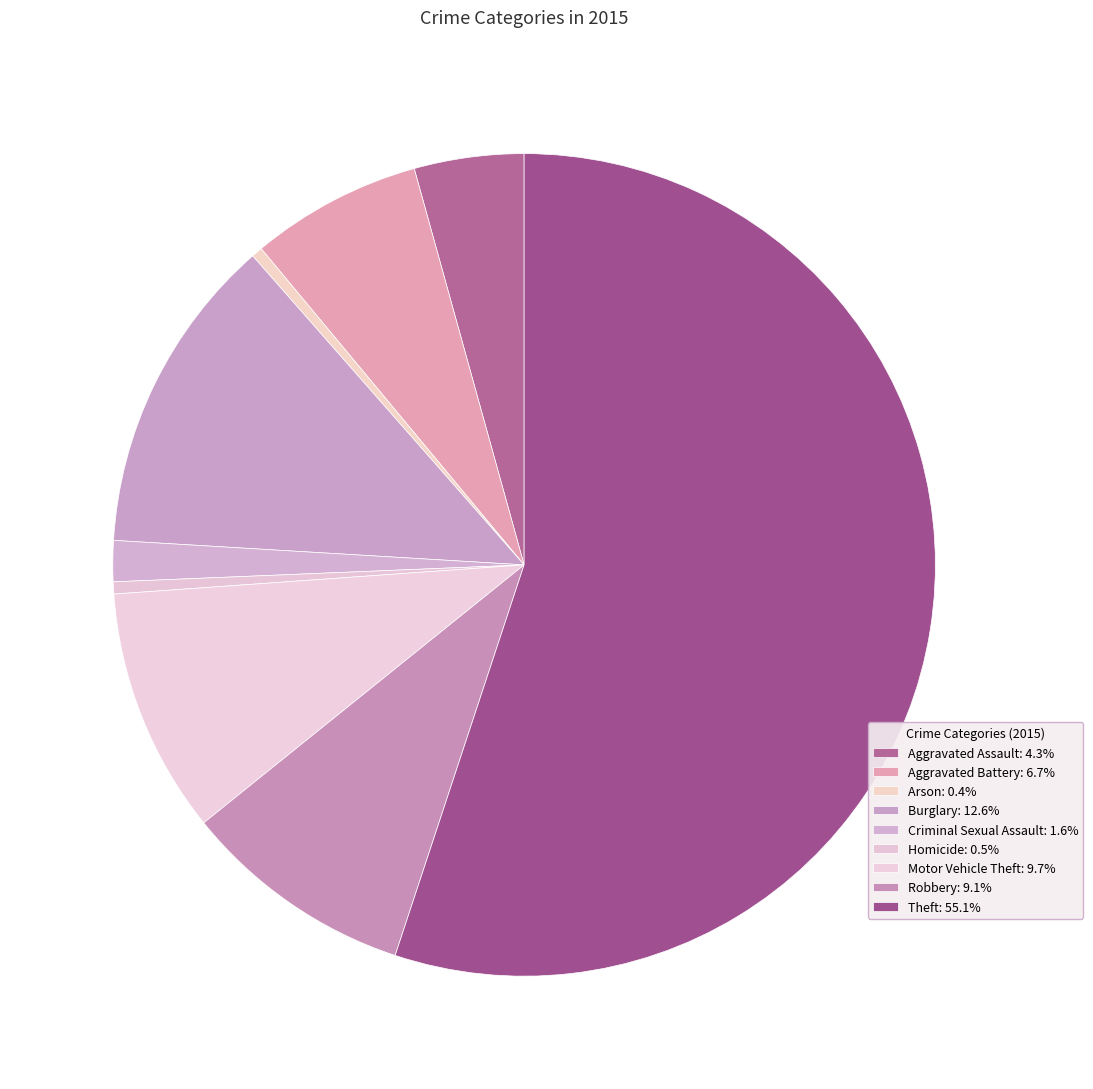

How many slices are in this pie chart?

9